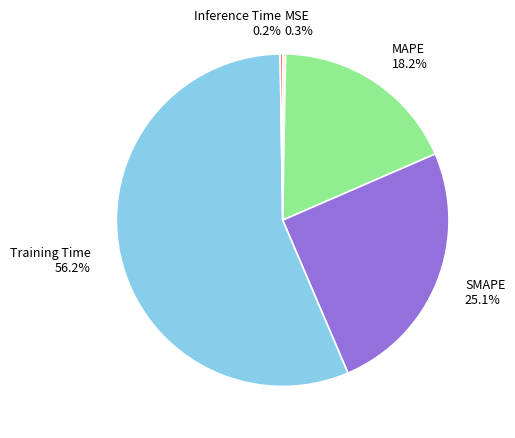

Which category has the biggest portion of the pie?

Training Time